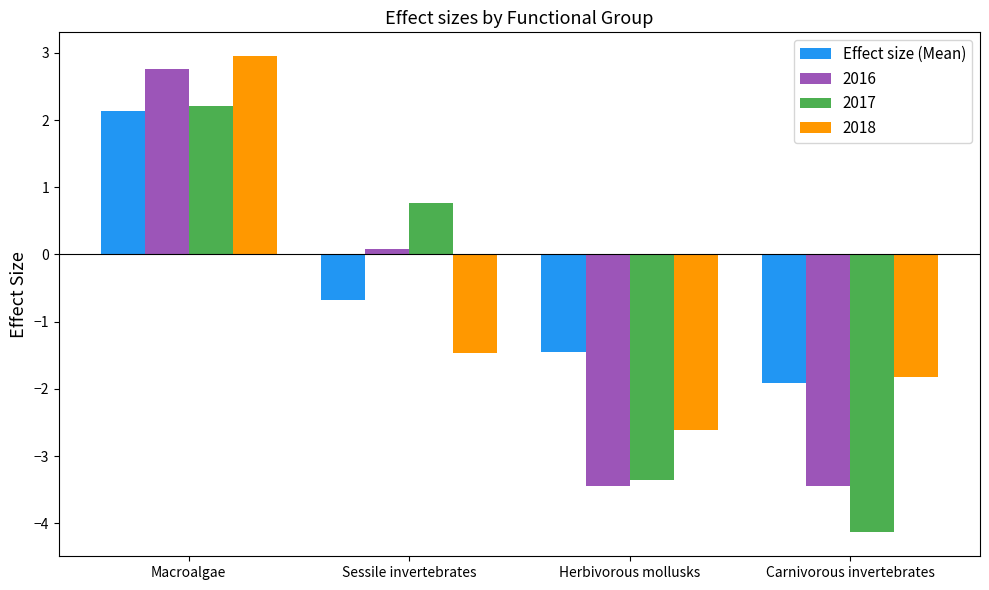

The value of 2017 at Herbivorous mollusks is -1.5. True or false?

False